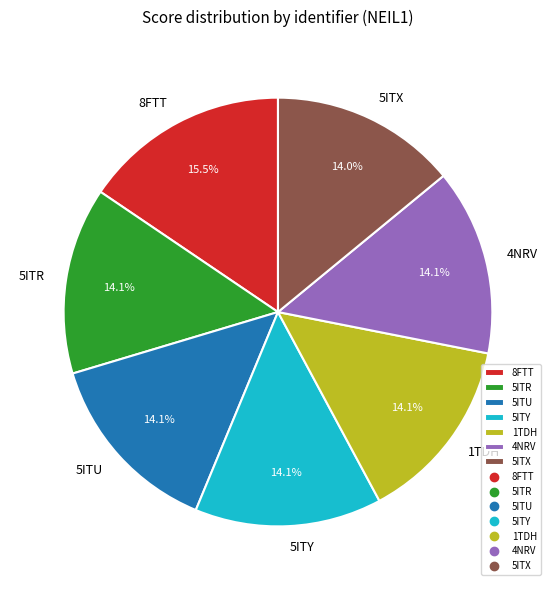

To the nearest percent, what percentage of the pie is 4NRV?

14%